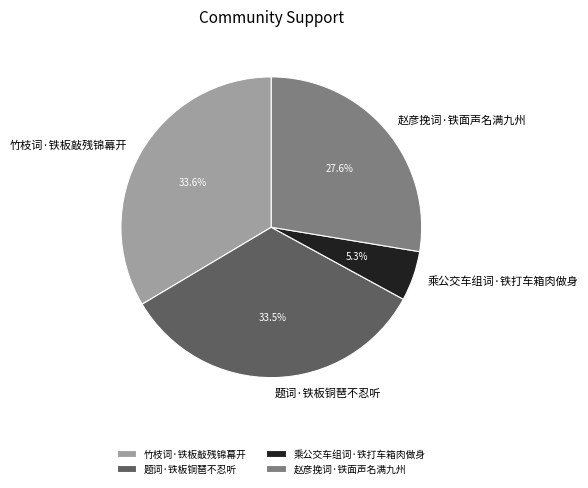

Between 题词·铁板铜琶不忍听 and 乘公交车组词·铁打车箱肉做身, which is larger?

题词·铁板铜琶不忍听